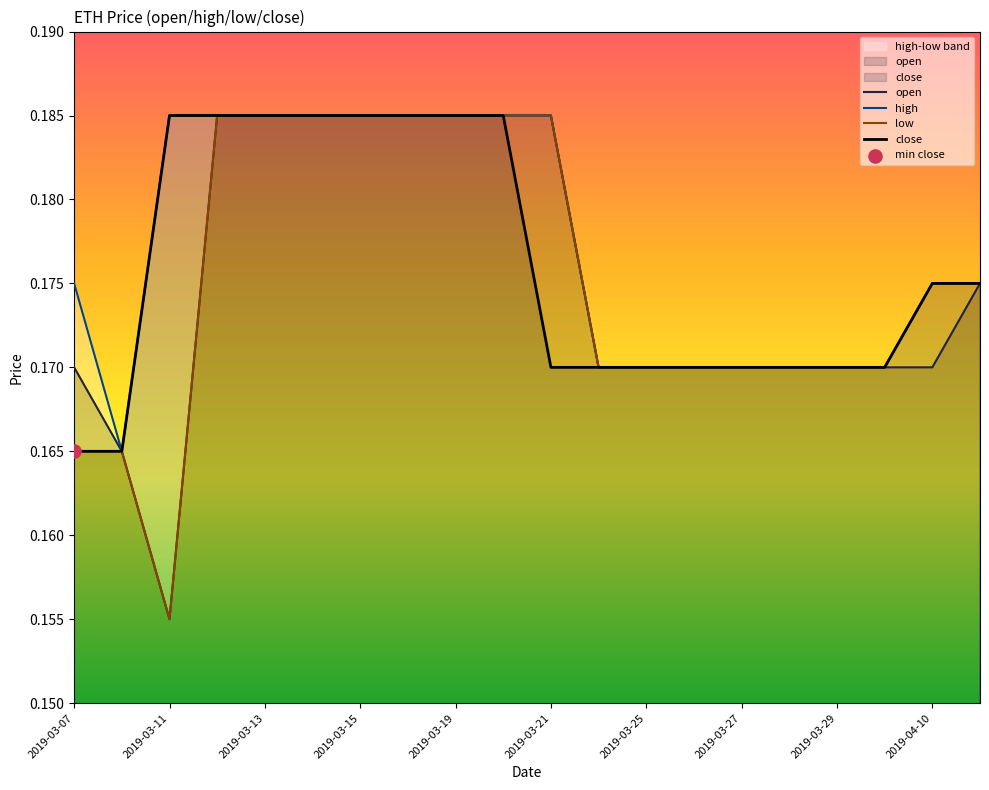

At which label is open closest to 0?

2019-03-11